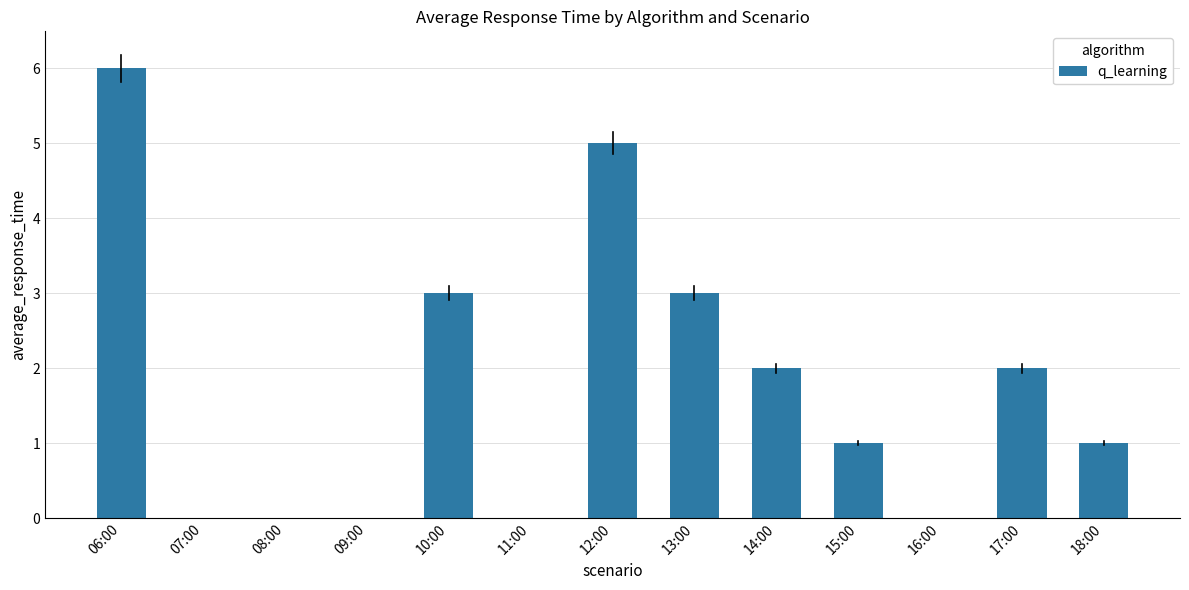

The value at 07:00 is 0. True or false?

True